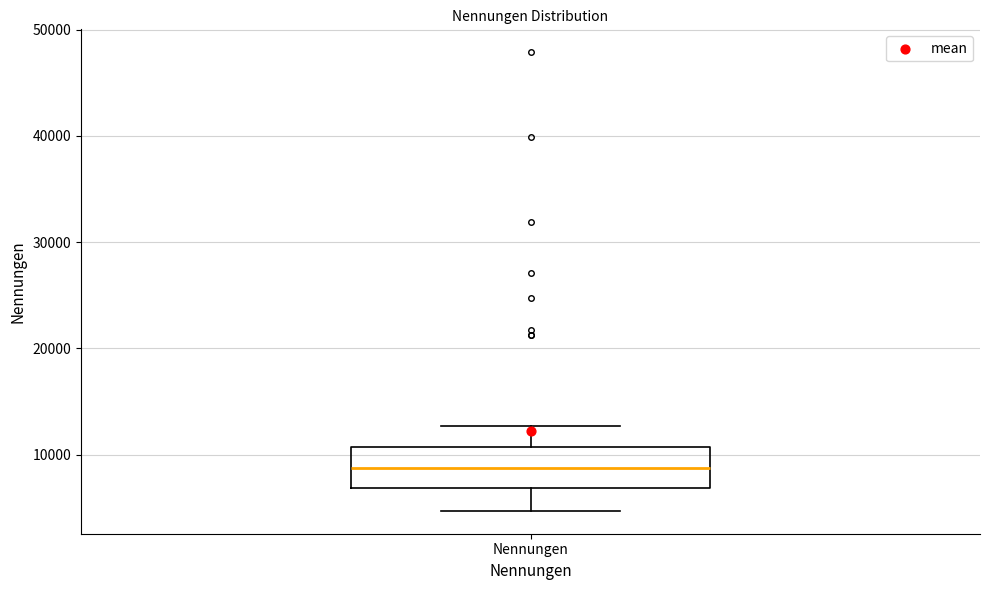

Transcribe this box plot: give where the median line is, the range the box spans, and where the two whiskers end, as read against the y-axis. The values are not printed on the chart, so give them approximately, as read against the axis.

median 9000, box 7000 to 11000, whiskers 5000 to 13000